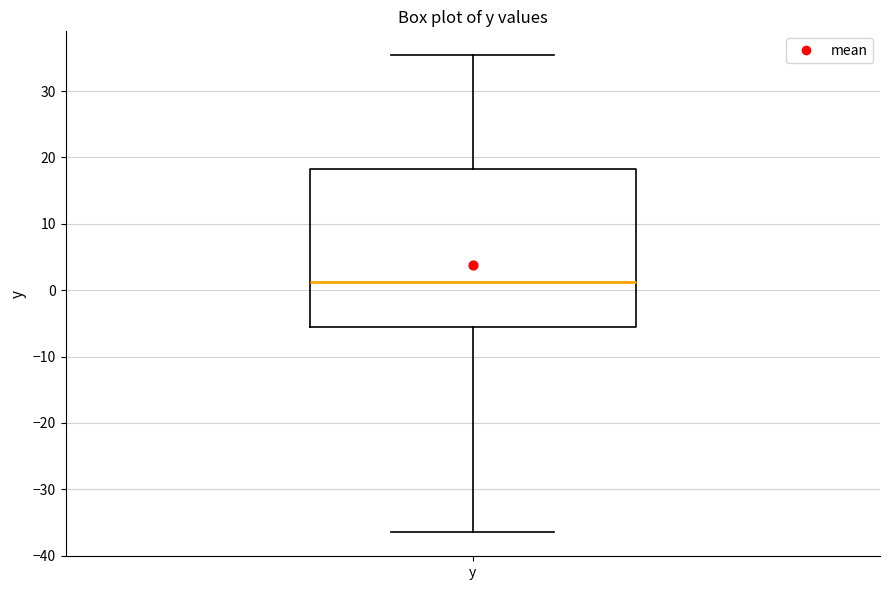

Where does the lower whisker of the box for y end on the y-axis? The values are not printed on the chart, so give them approximately, as read against the axis.

-36